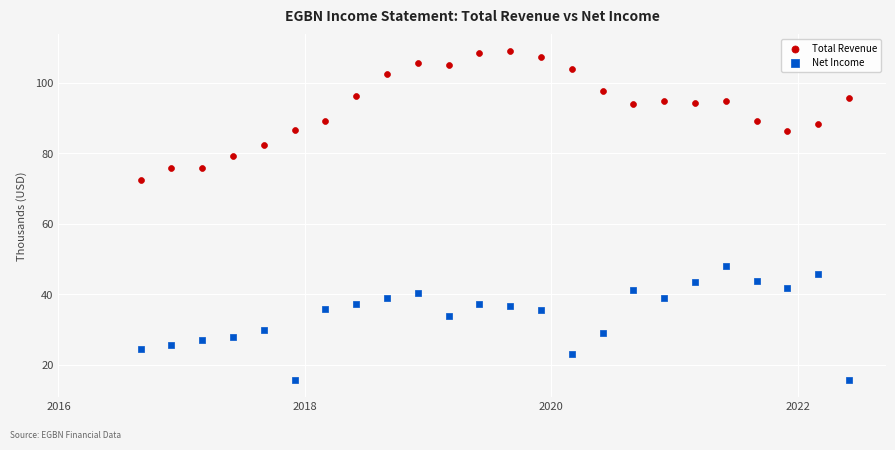

Which series reaches the maximum Y coordinate?

Total Revenue